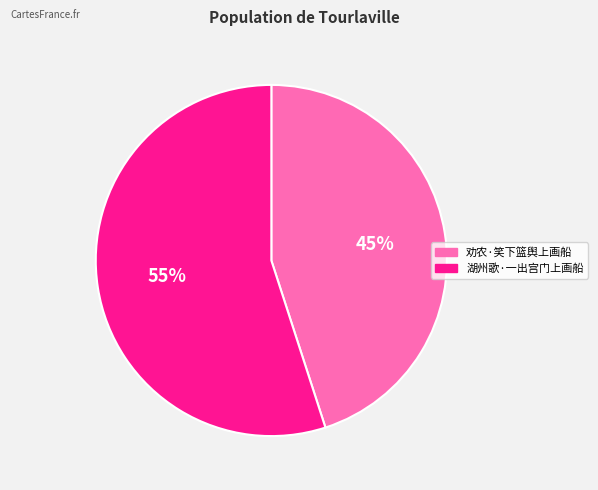

Which category has the biggest portion of the pie?

湖州歌·一出宫门上画船